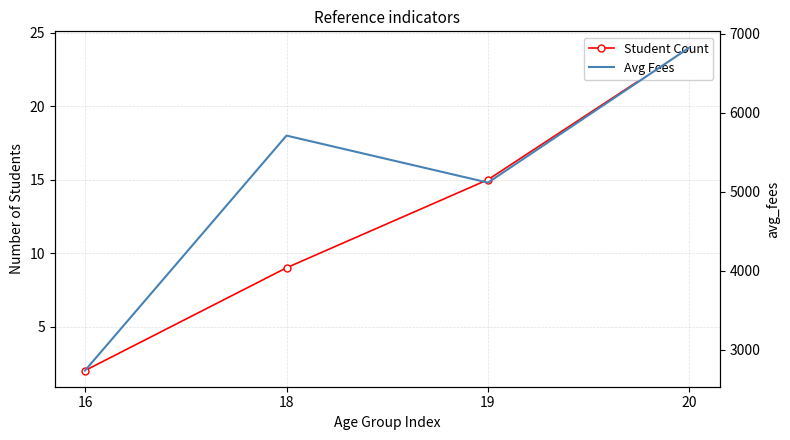

What is the value of the Avg Fees point at the 1st from the left?

2735.0